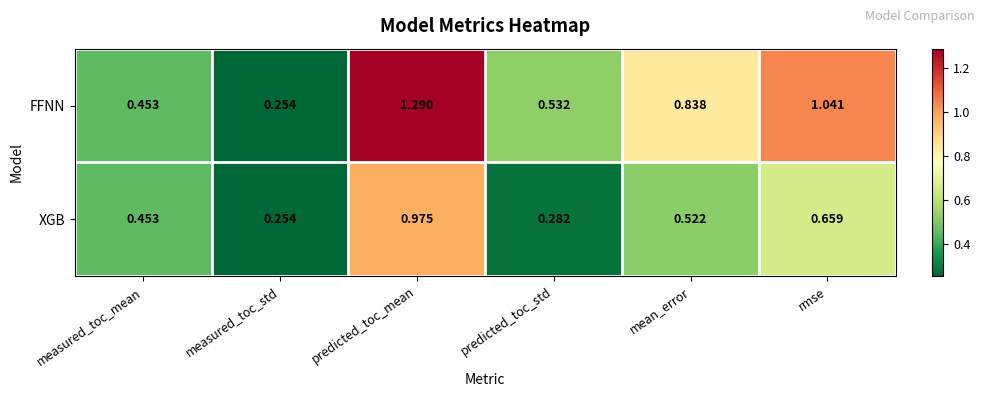

Which series has the largest range (max minus min)?

FFNN